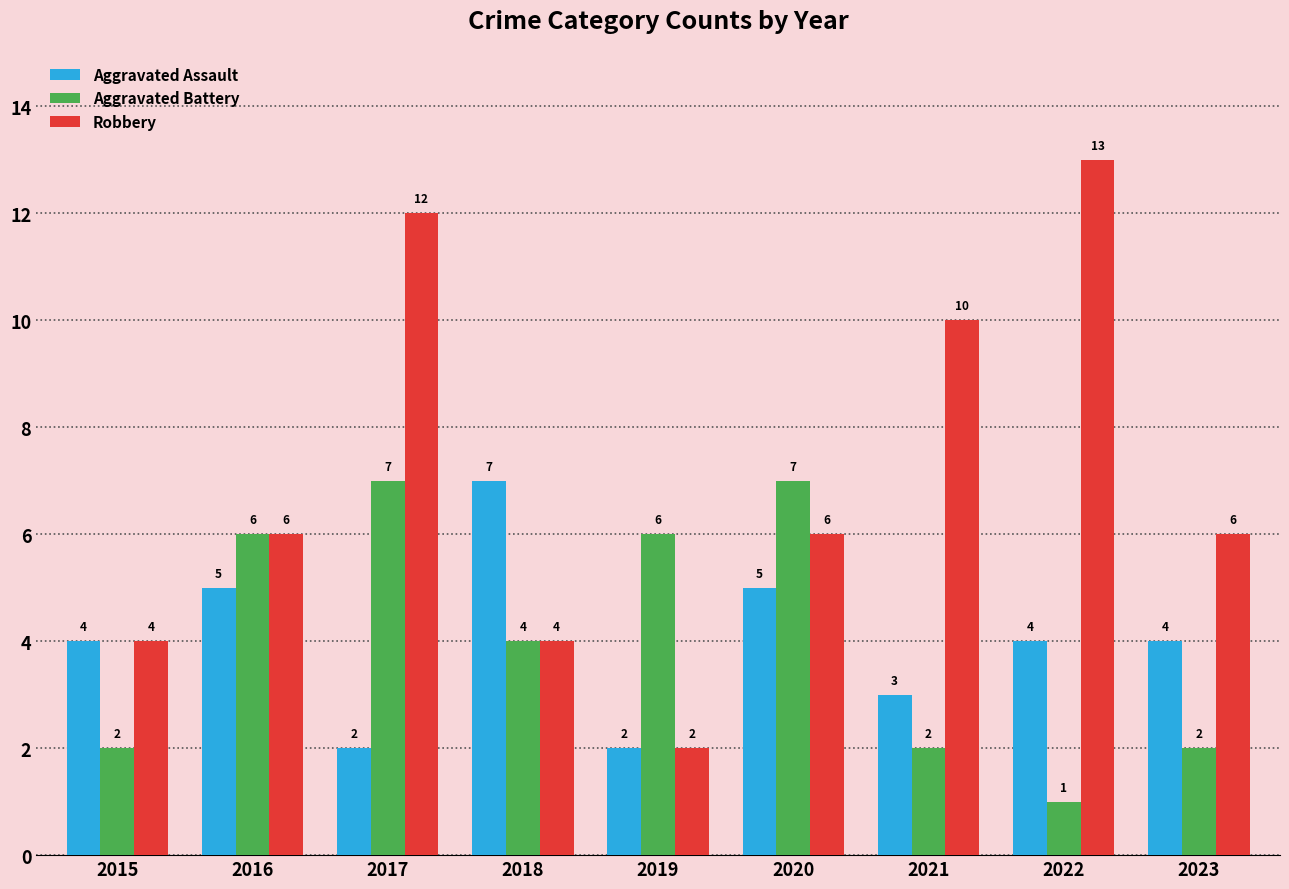

Reading left to right, extract all data points from this chart.

Aggravated Assault: 4	5	2	7	2	5	3	4	4
Aggravated Battery: 2	6	7	4	6	7	2	1	2
Robbery: 4	6	12	4	2	6	10	13	6